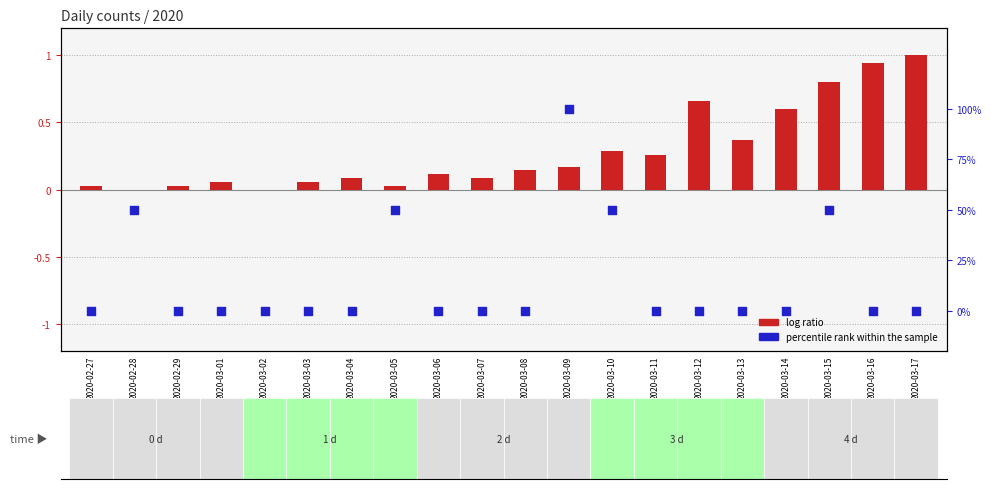

At how many categories does at least one series exceed 0?

19